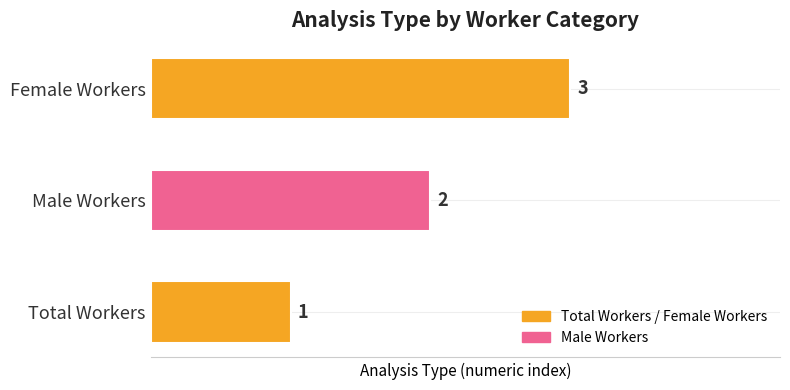

Which has a higher value, Total Workers or Female Workers?

Female Workers